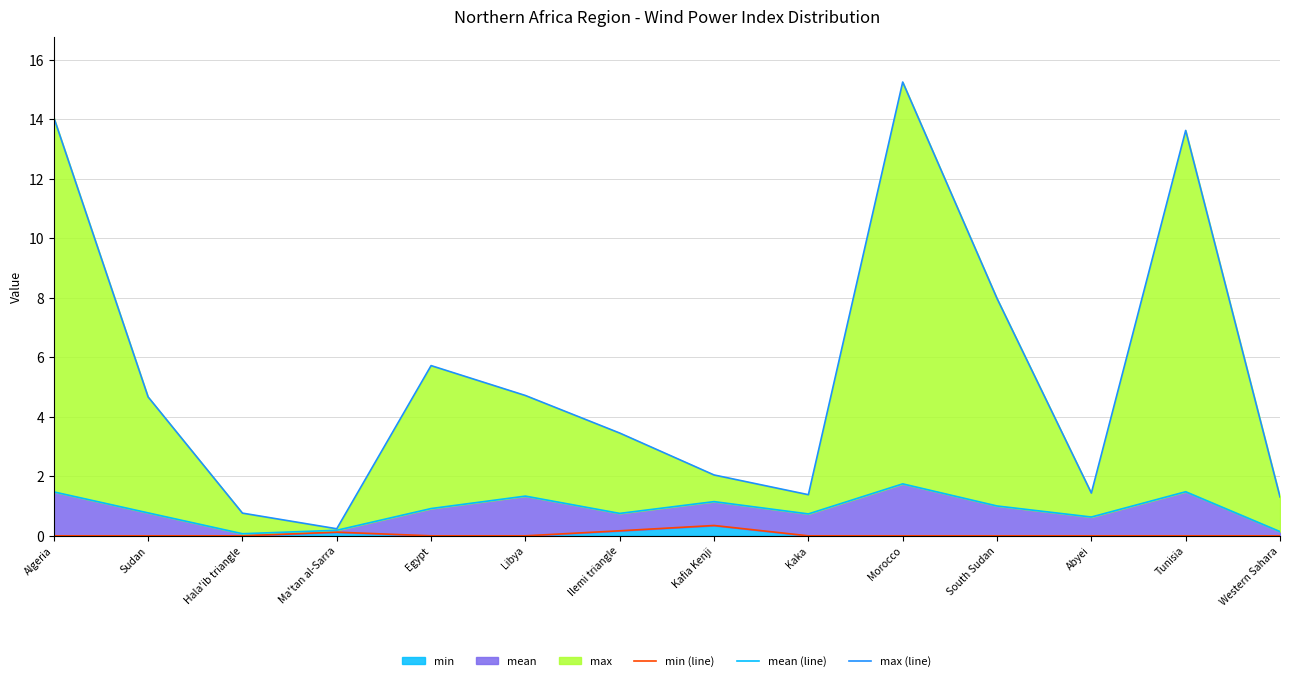

True or false: mean (line) has more than 0 points higher than both neighbors.

True